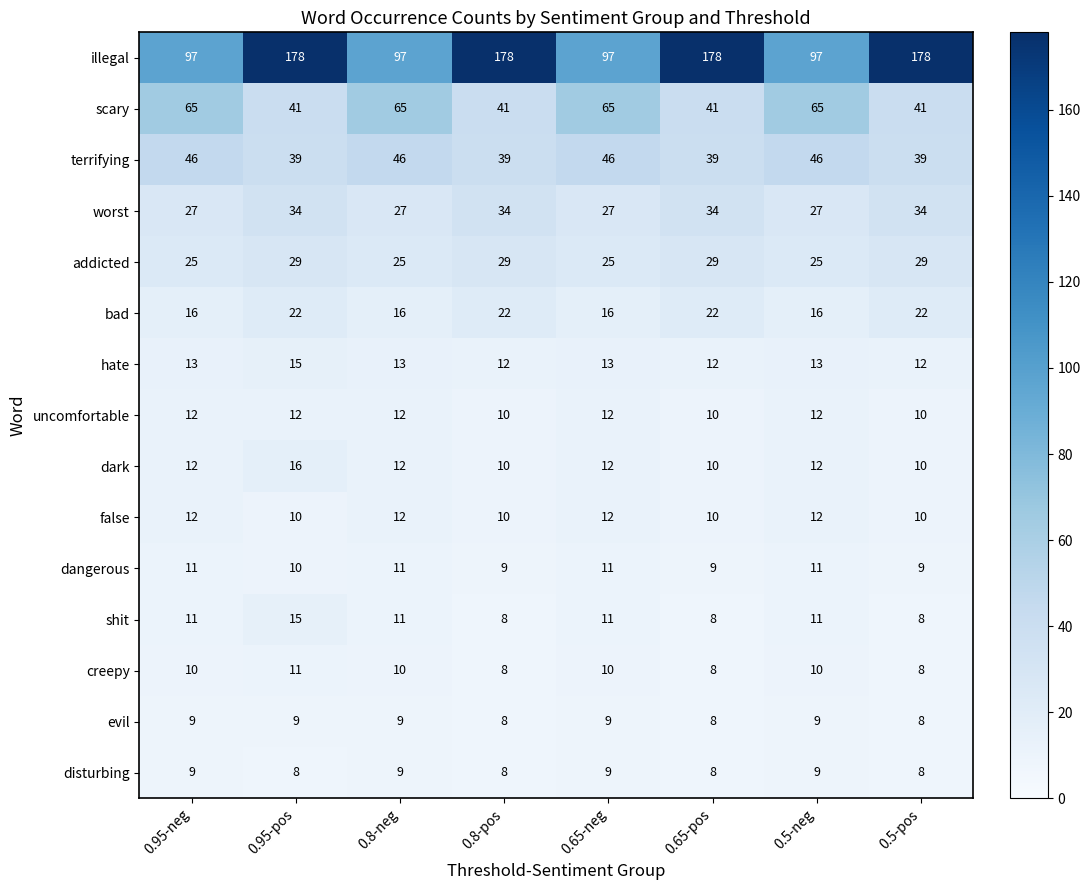

What is the total value across all series at 0.8-pos?

426